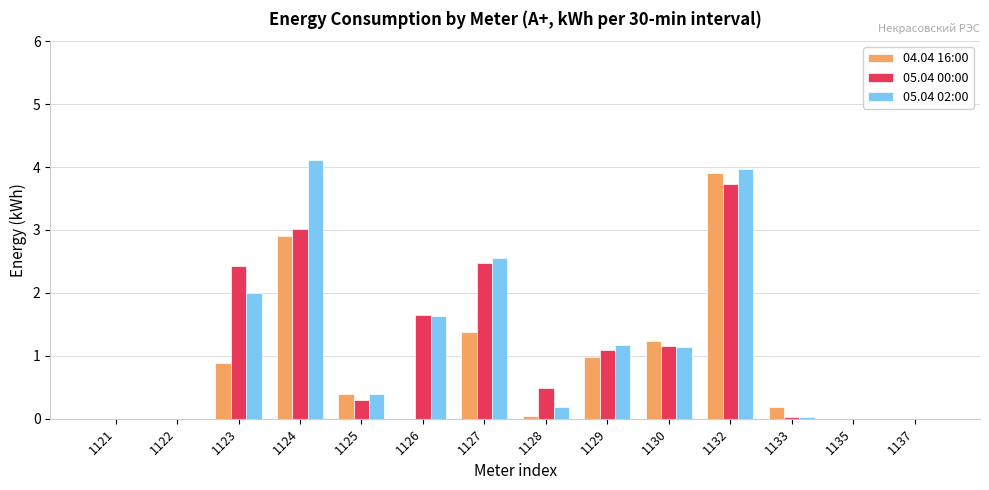

Is the value of 04.04 16:00 at 1133 greater than the value of 05.04 00:00 at 1127?

No